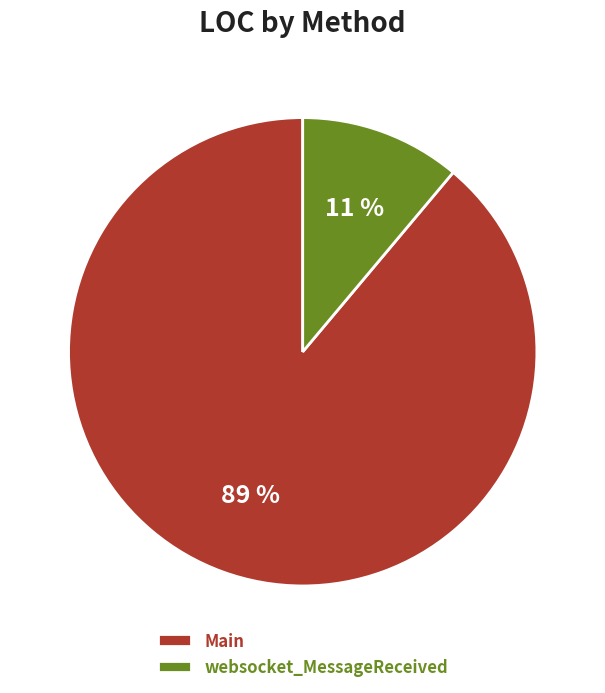

Does any single category account for the majority?

Yes